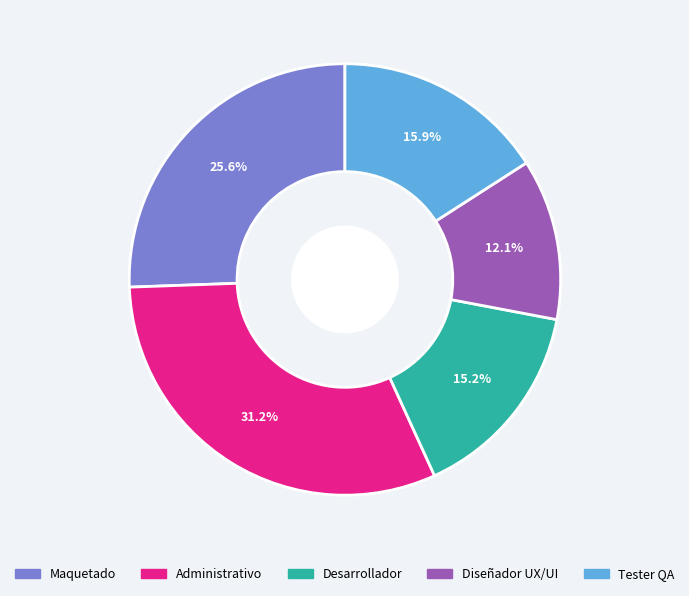

What is the ratio of the value at Desarrollador to the value at Administrativo?

0.5